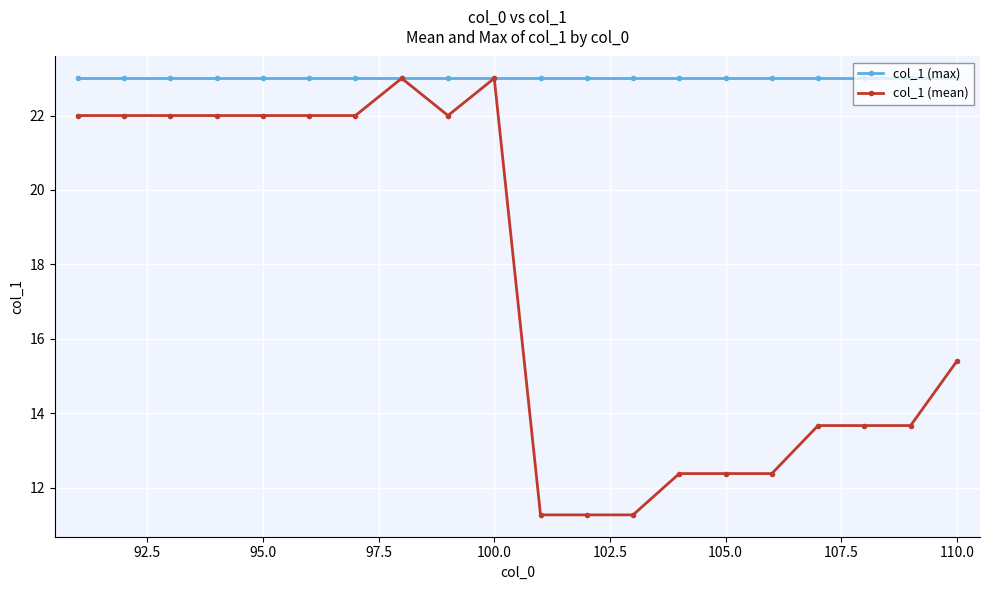

How many distinct data groups are displayed?

2